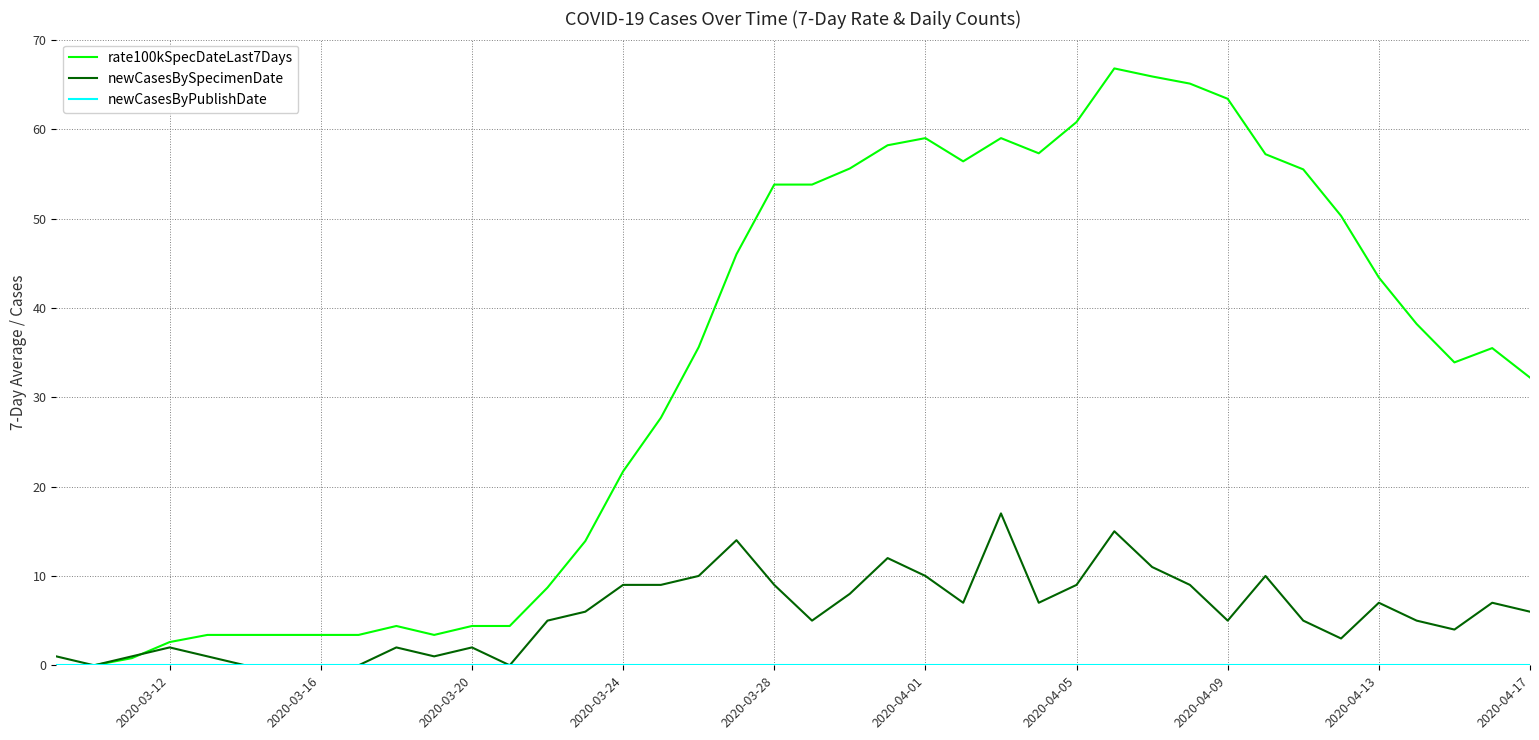

What is the greatest value displayed?

66.8